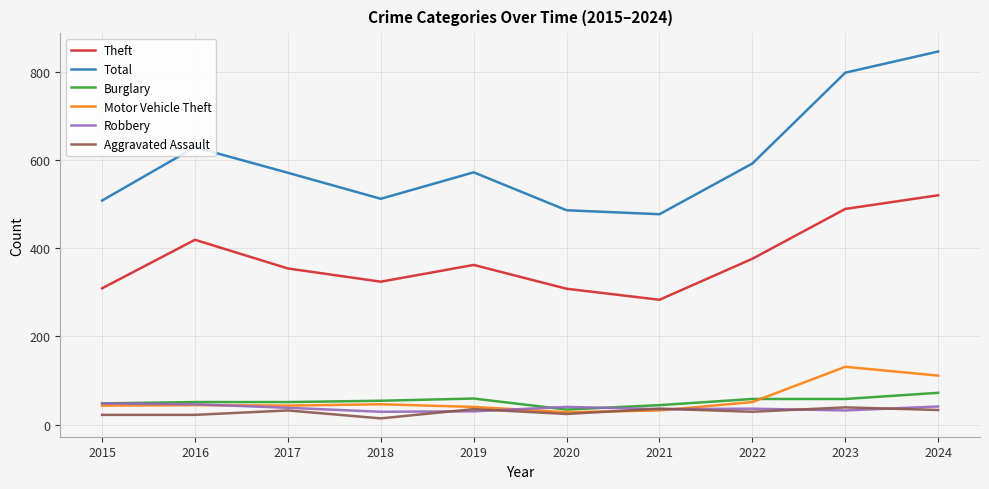

Between 2016 and 2020, which series saw the biggest shift?

Total